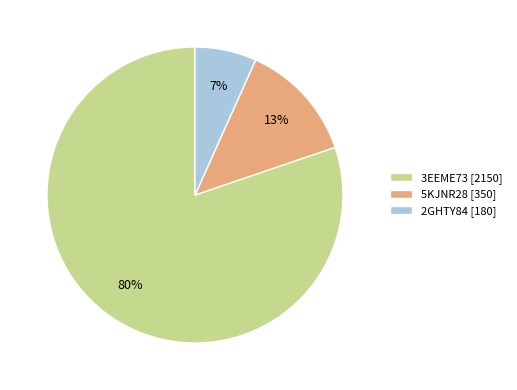

The 3EEME73 slice represents 80% of the pie. True or false?

True